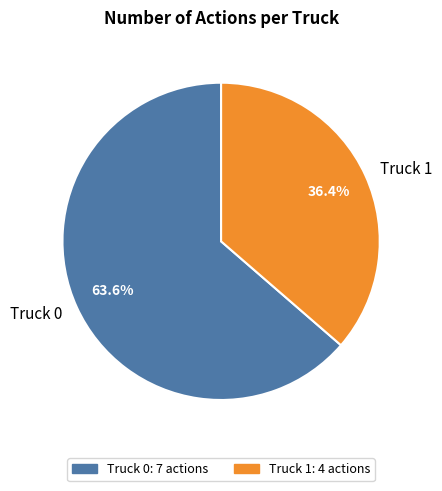

Which slice is the smallest?

Truck 1